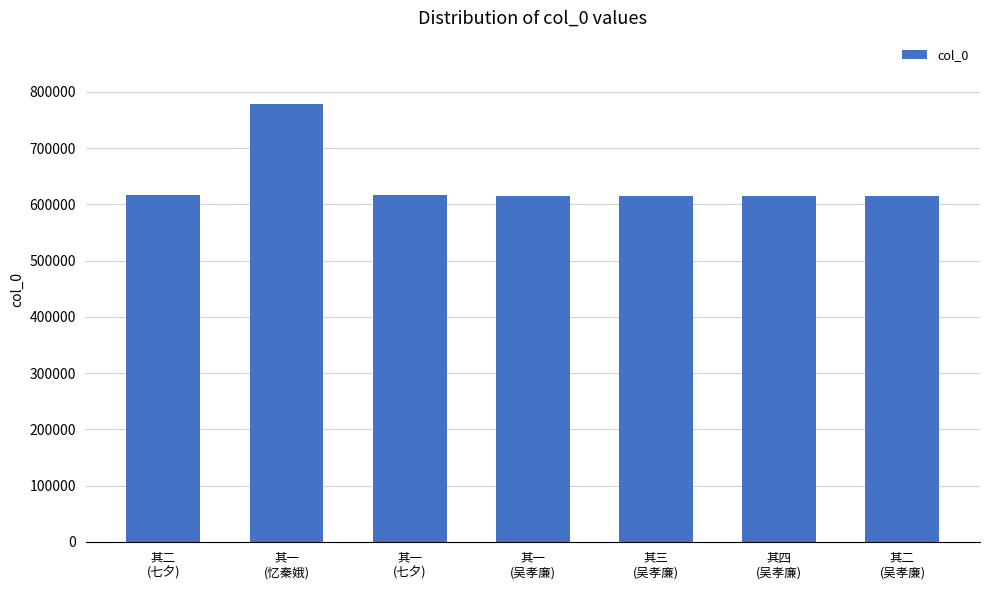

How many values are below 615507?

3